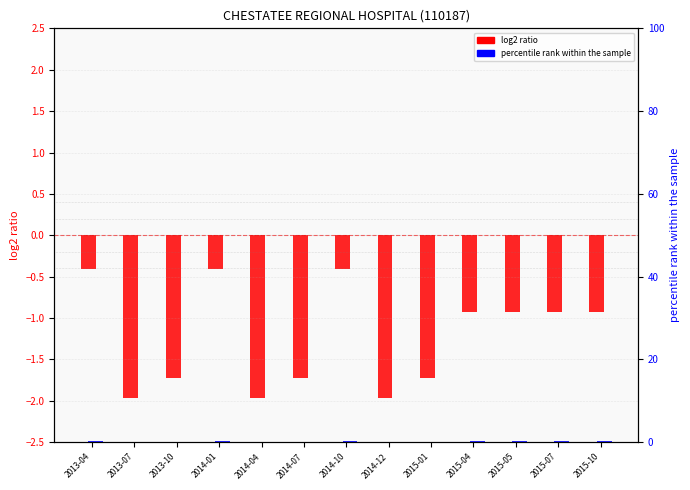

What is the difference between the second highest and minimum values in the percentile rank within the sample series?

1.3